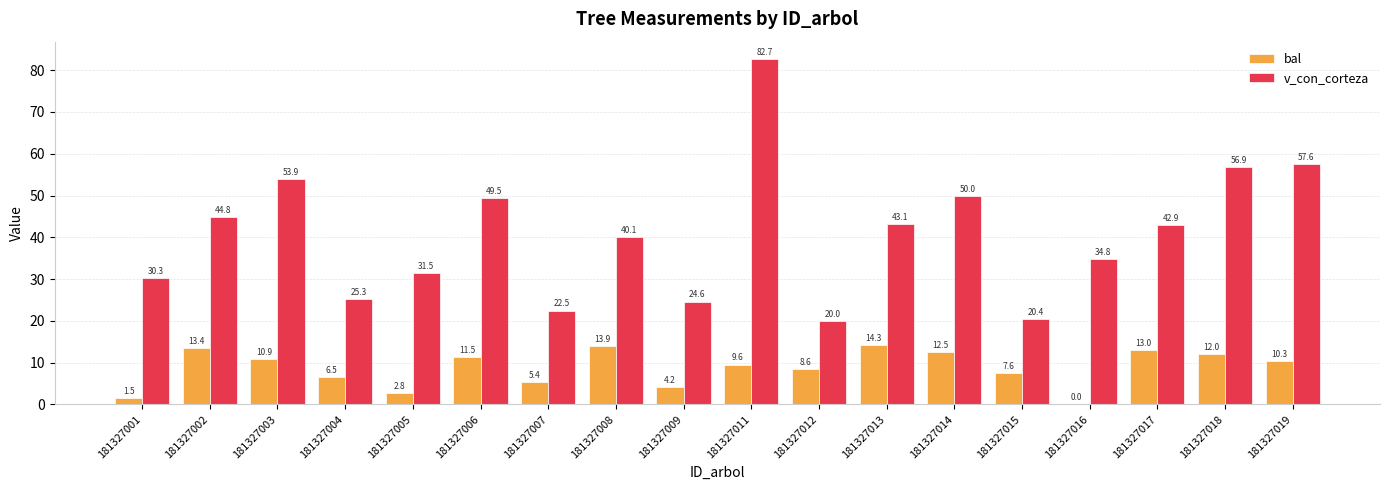

Where is v_con_corteza nearest to the value 51?

181327014